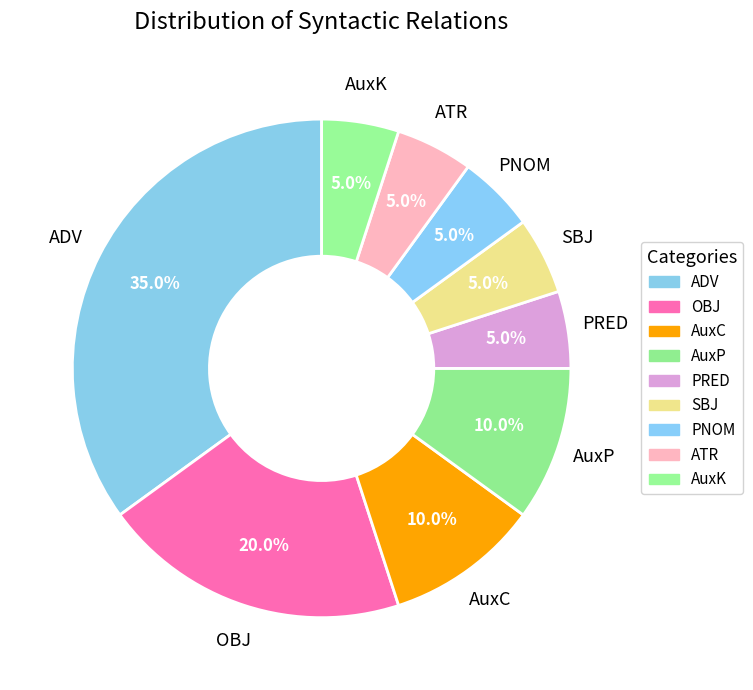

Count the number of slices in the pie.

9